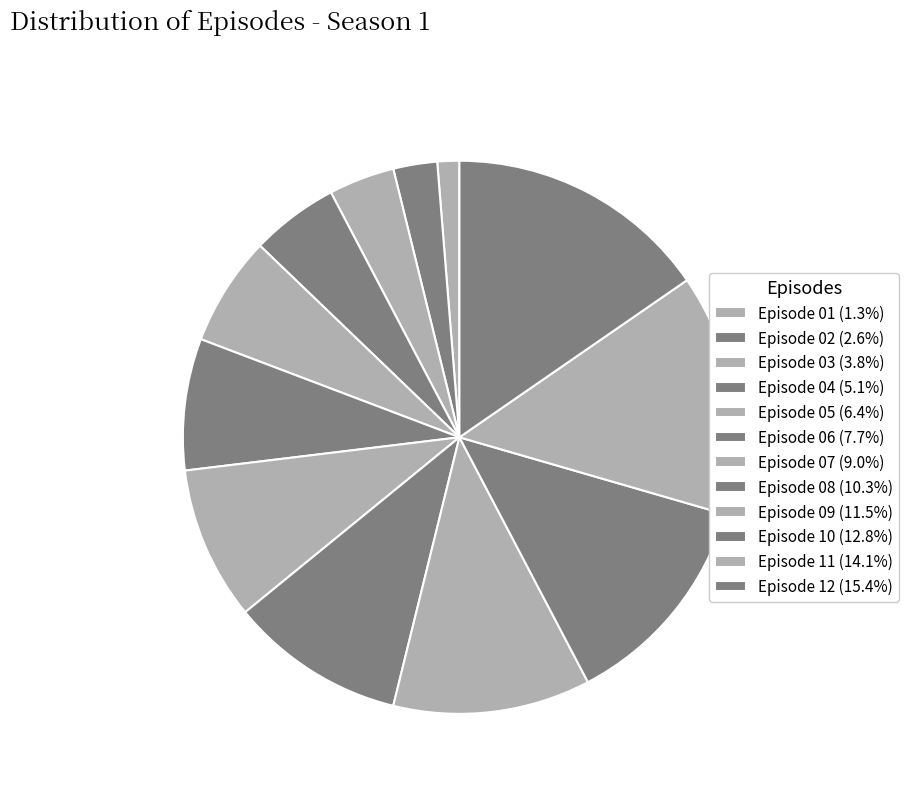

To the nearest percent, what is the difference between the largest and smallest slice percentages?

14%